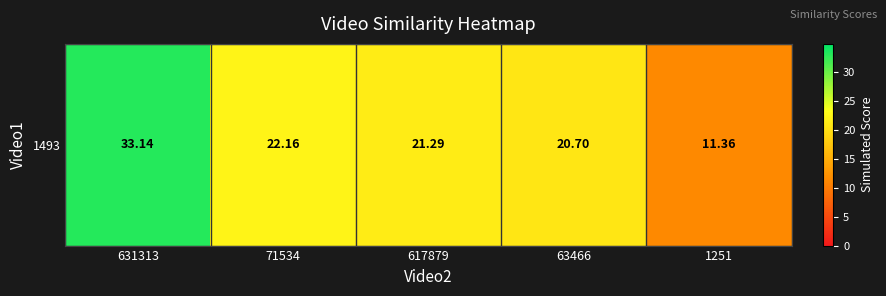

Rank the categories by value from lowest to highest.

1251, 63466, 617879, 71534, 631313